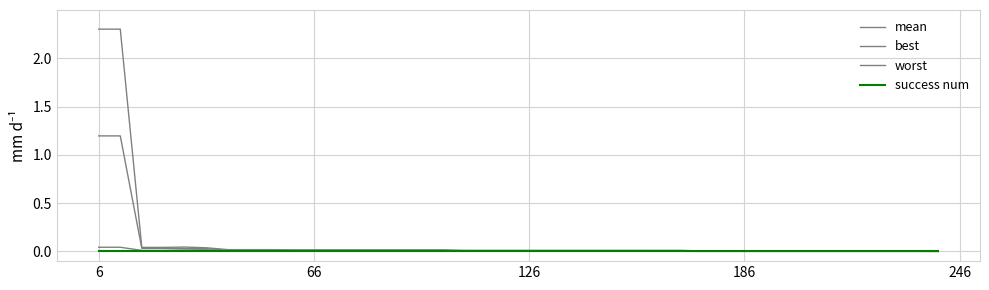

Does the chart display data point markers on the line(s)?

No